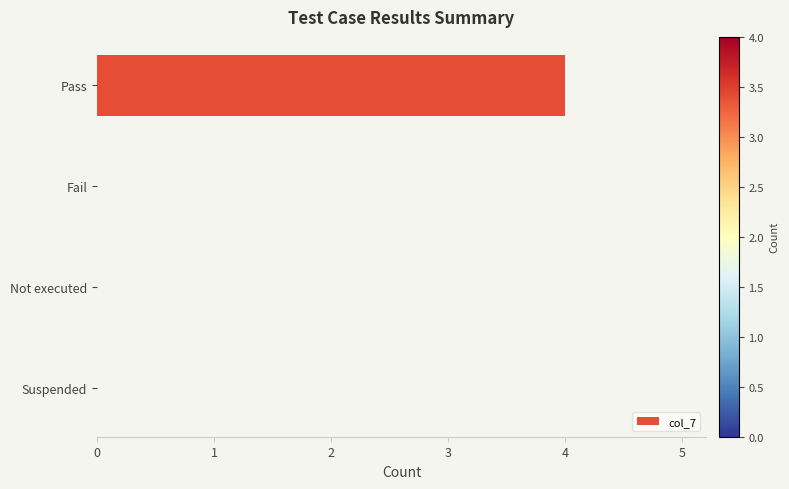

The chart shows a value of 0 at Suspended. True or false?

True